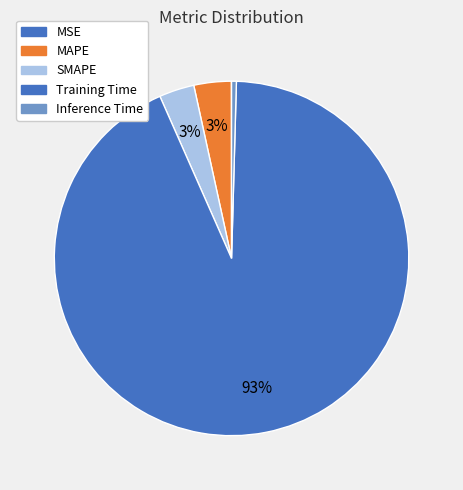

True or false: Inference Time accounts for 0% of the total.

True